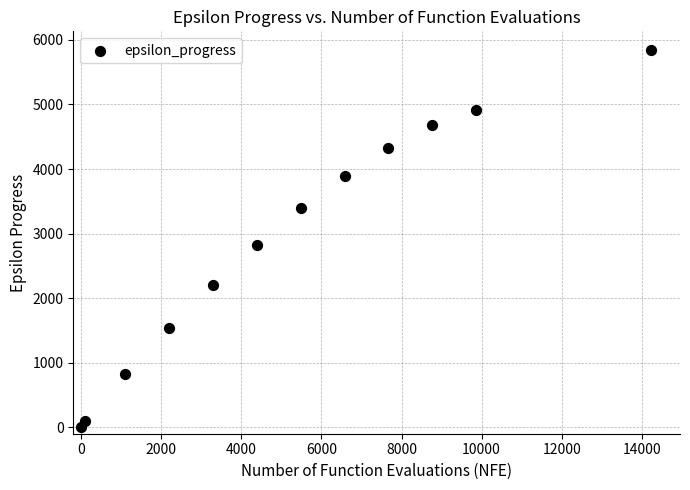

What Y value in the scatter plot is closest to 2920?

2821